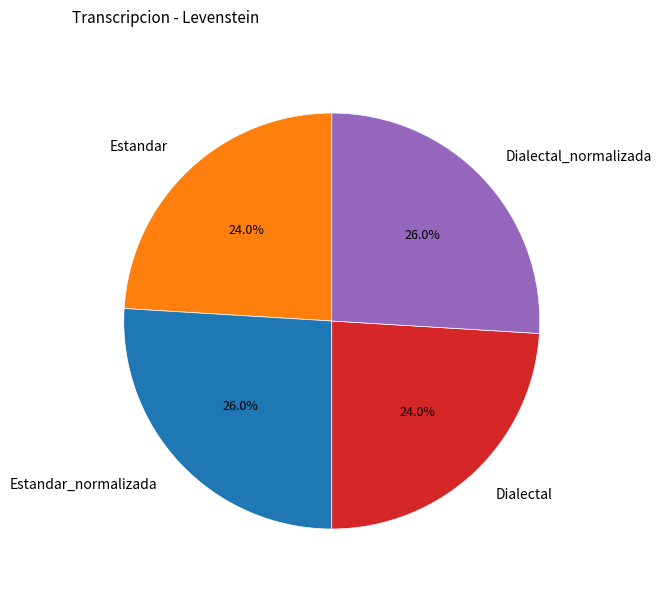

Approximately how many times larger is the value at Estandar compared to Estandar_normalizada?

0.9